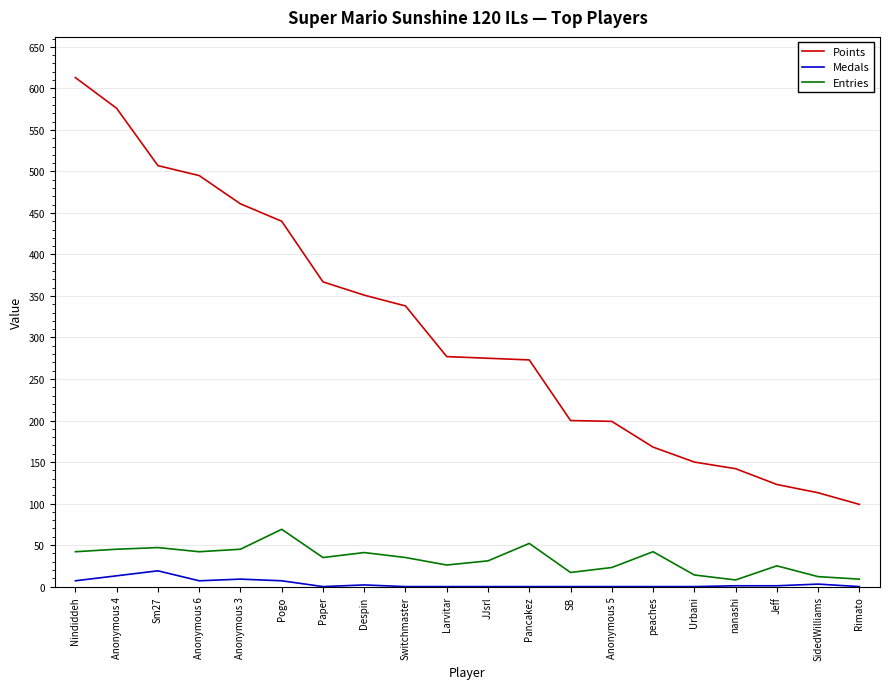

The value of Entries at Anonymous 6 is 42. True or false?

True